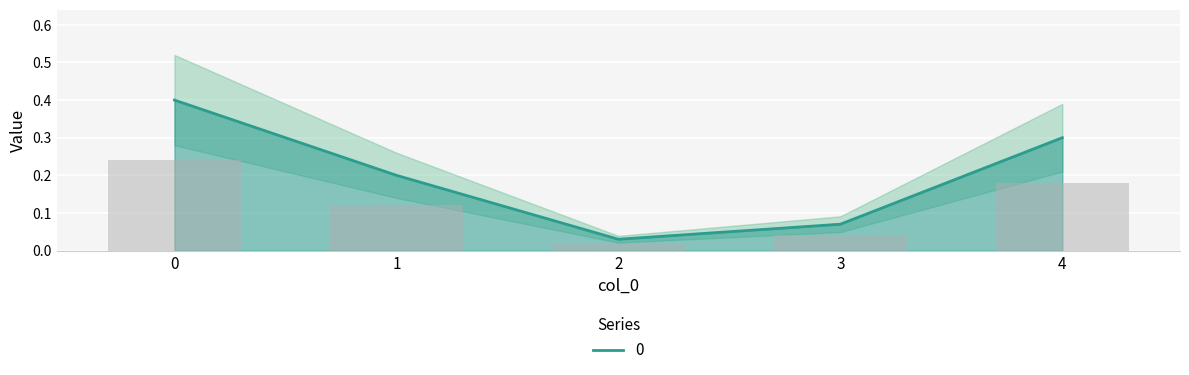

What is the difference between the maximum and minimum values?

0.4